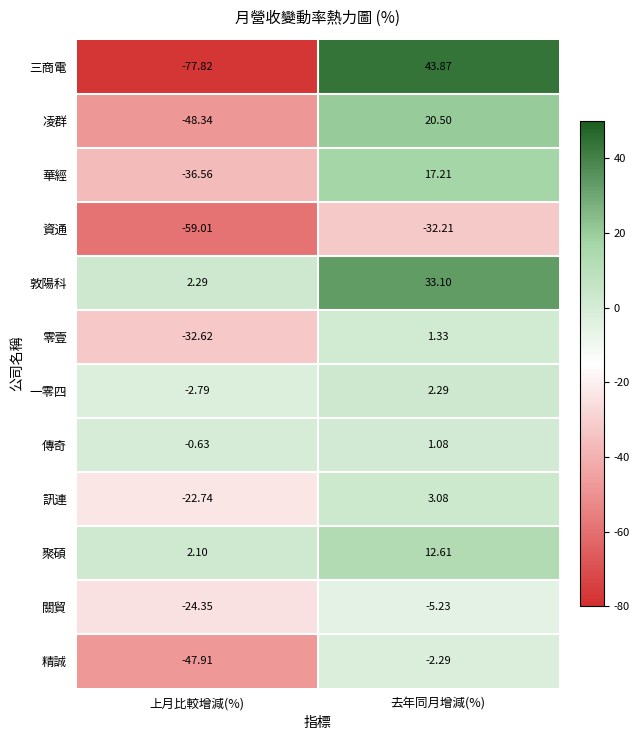

Which series has the widest spread of values?

三商電